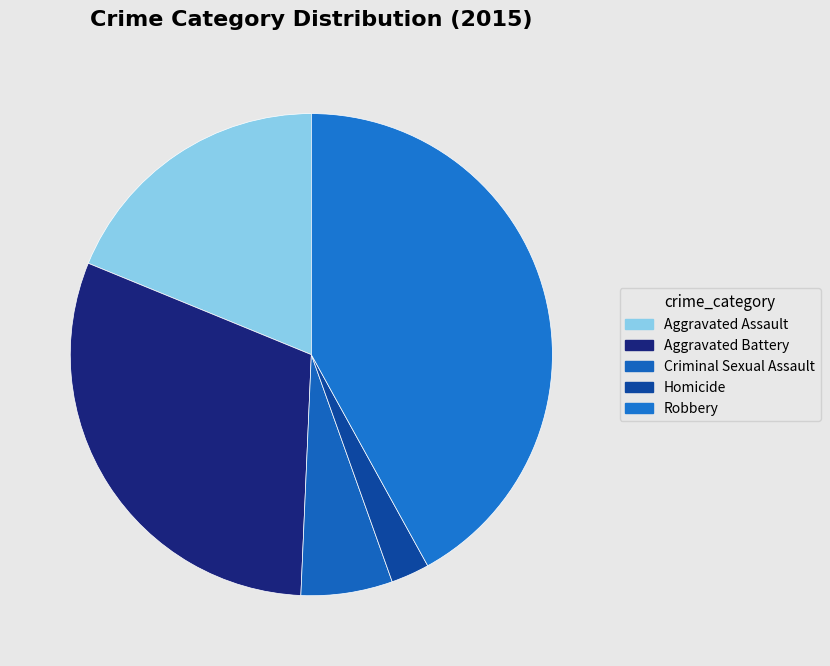

How many slices are in this pie chart?

5